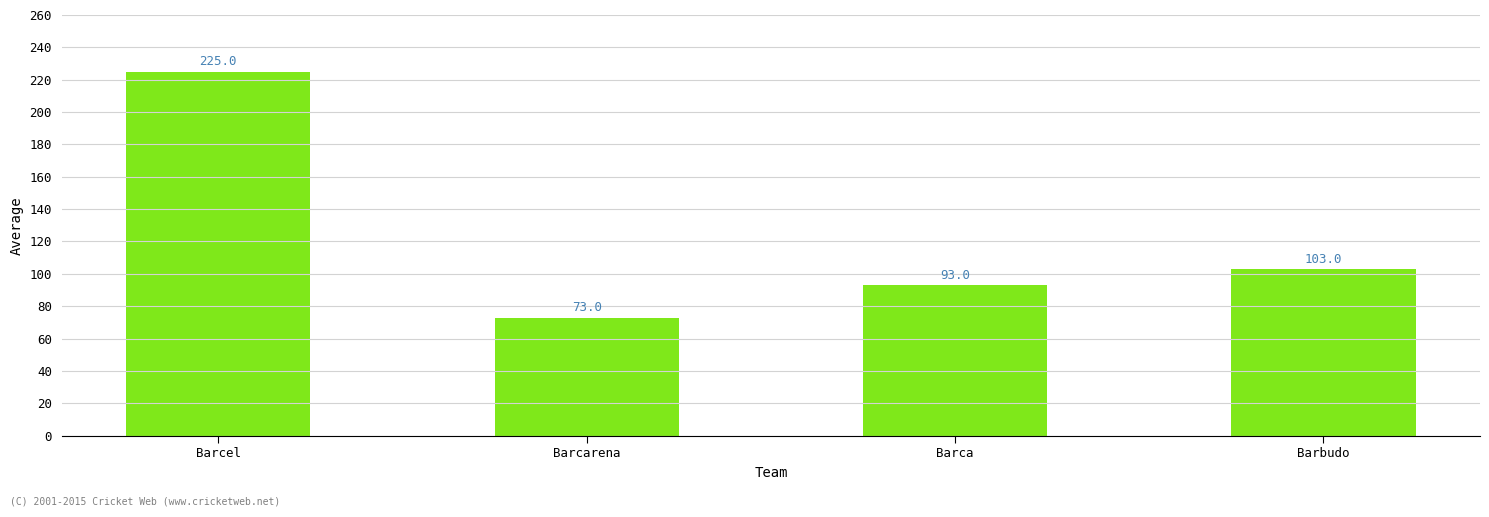

Read the value at Barcarena.

73